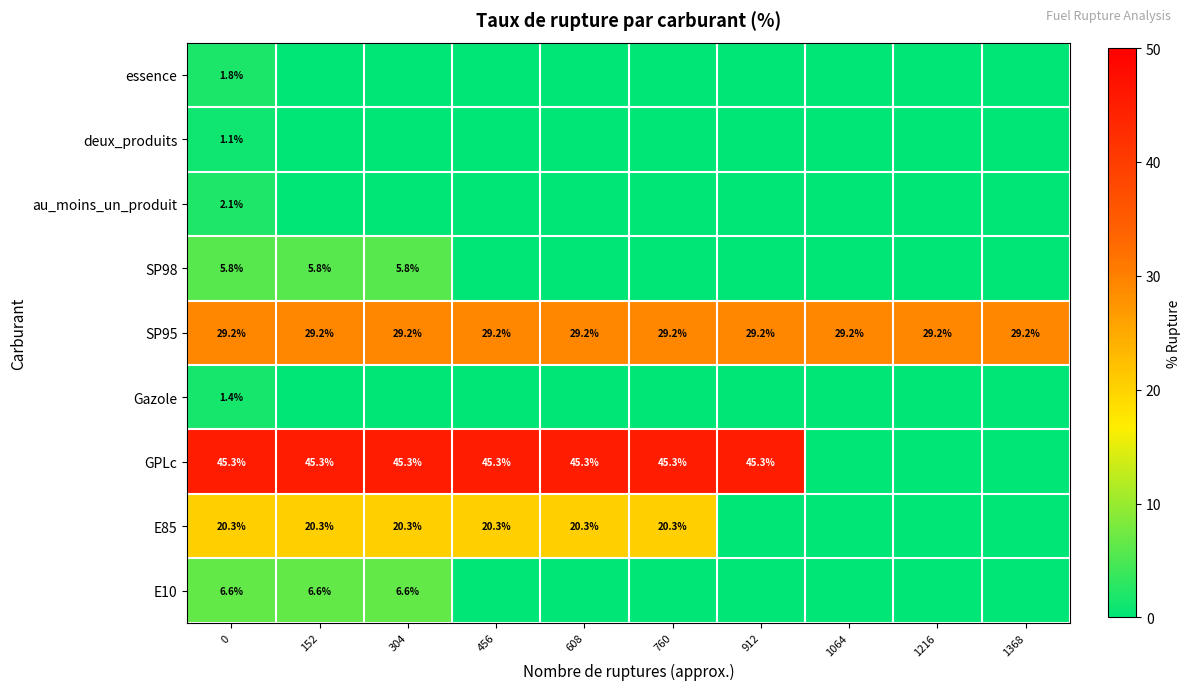

The value of GPLc at 152 is 68.1. True or false?

False